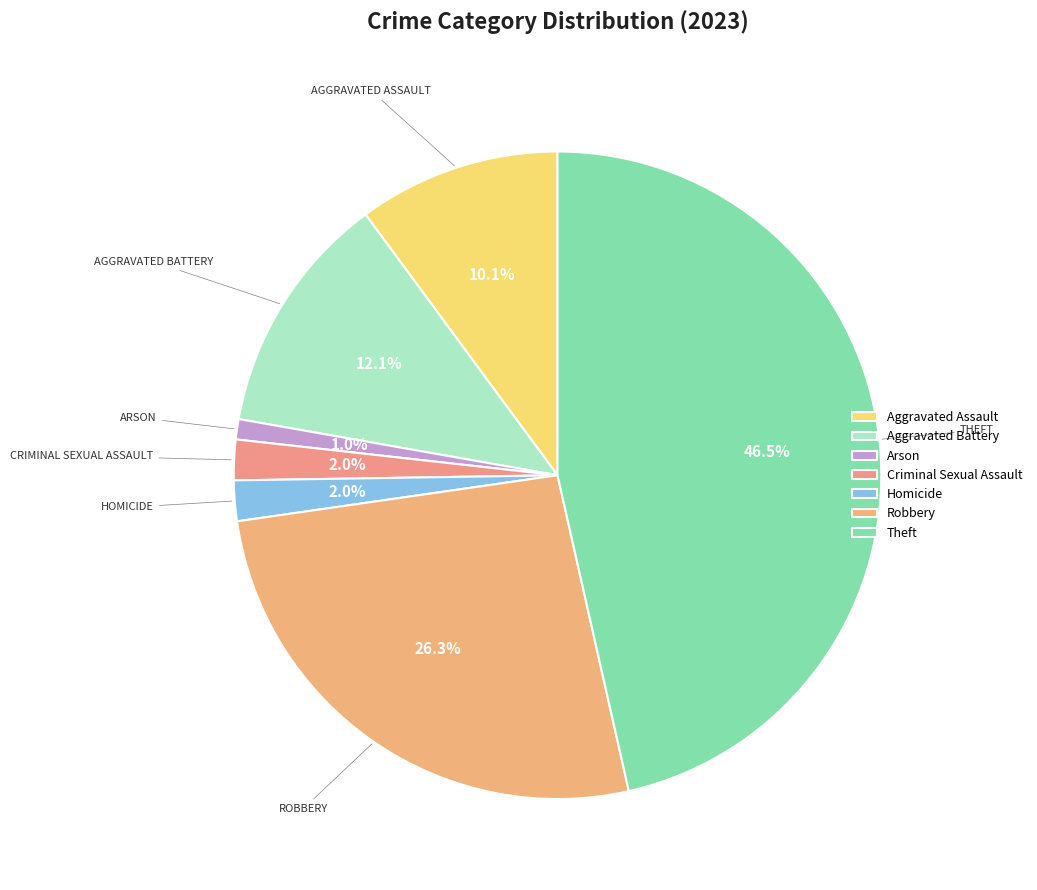

Combined, what portion of the pie is Homicide and Arson?

3.0%